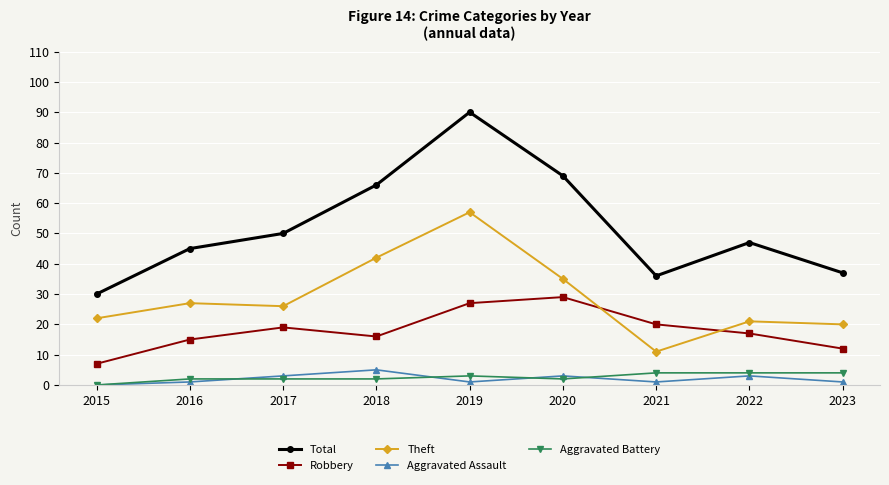

True or false: Aggravated Battery has a value of 4 at 2021.

True